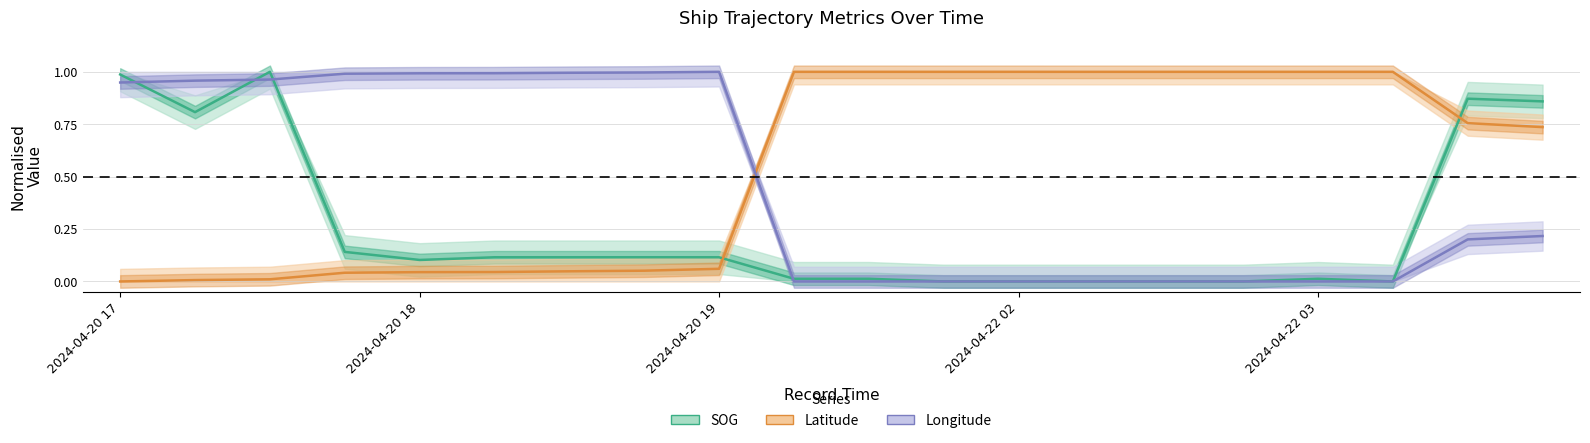

Count the number of data series in this chart.

3